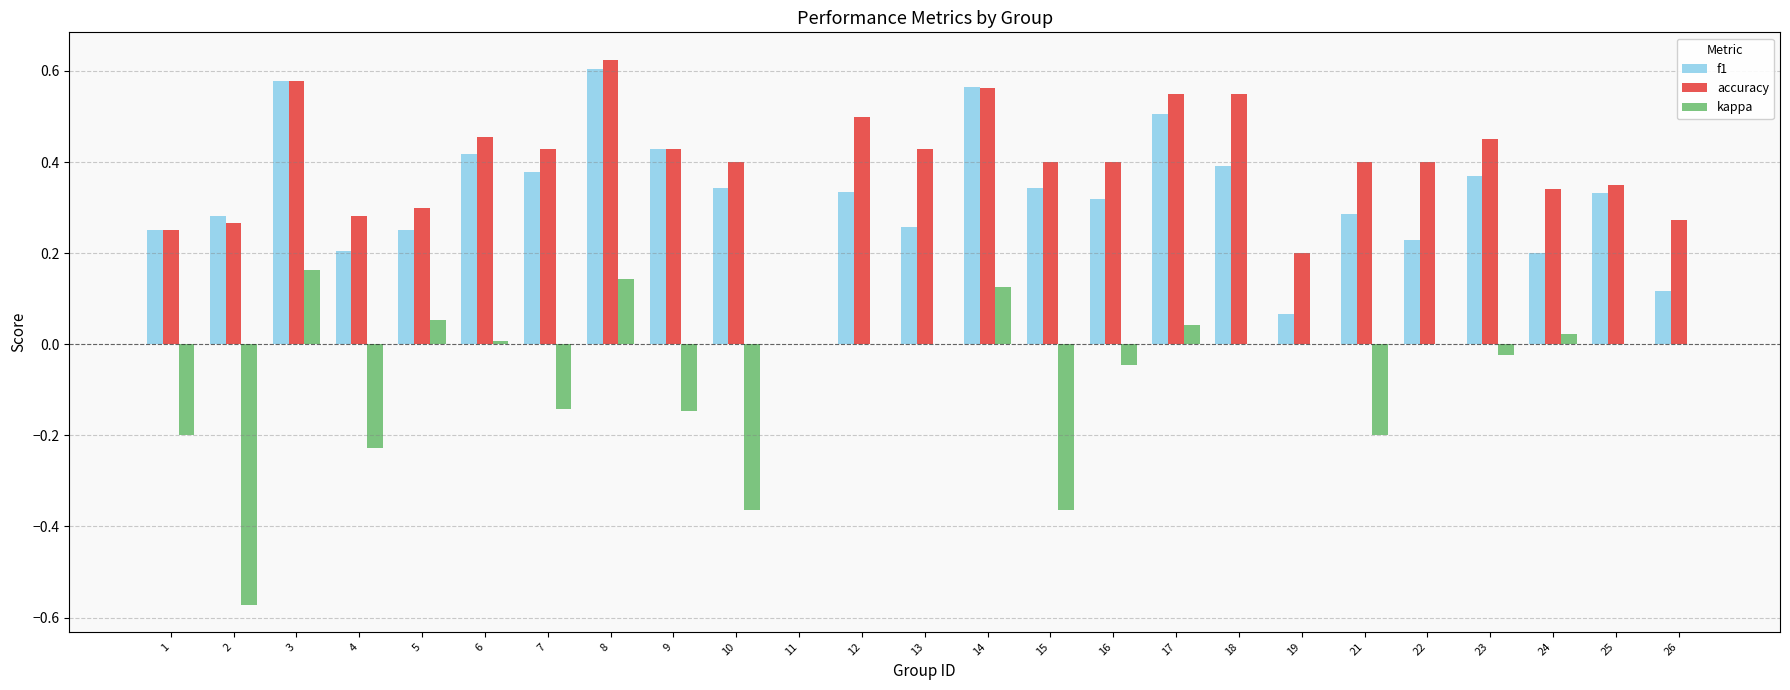

Is the value of accuracy at 6 greater than the value of f1 at 19?

Yes